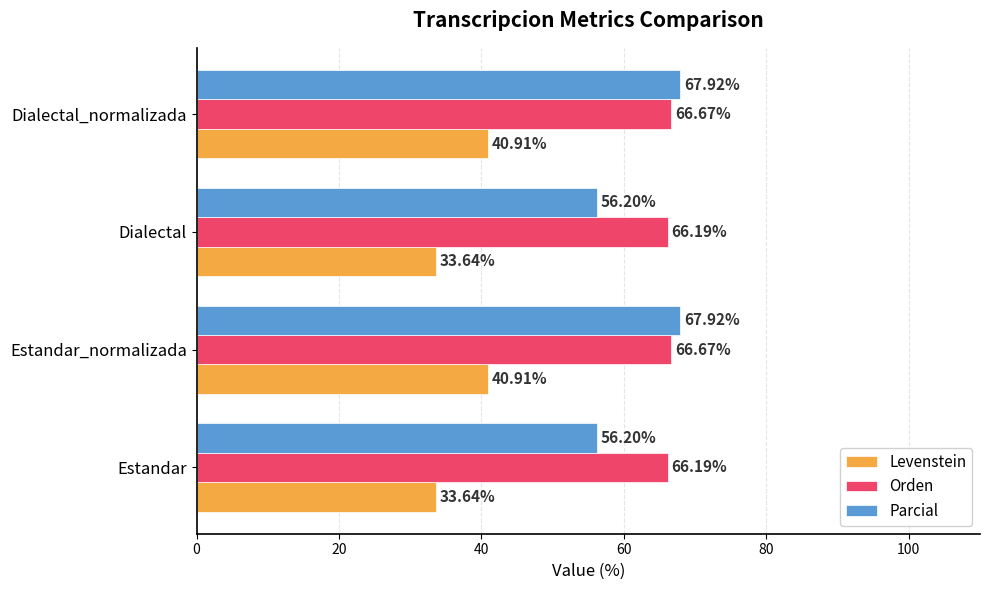

What is the sum of the Orden values at Dialectal and Estandar_normalizada?

132.9